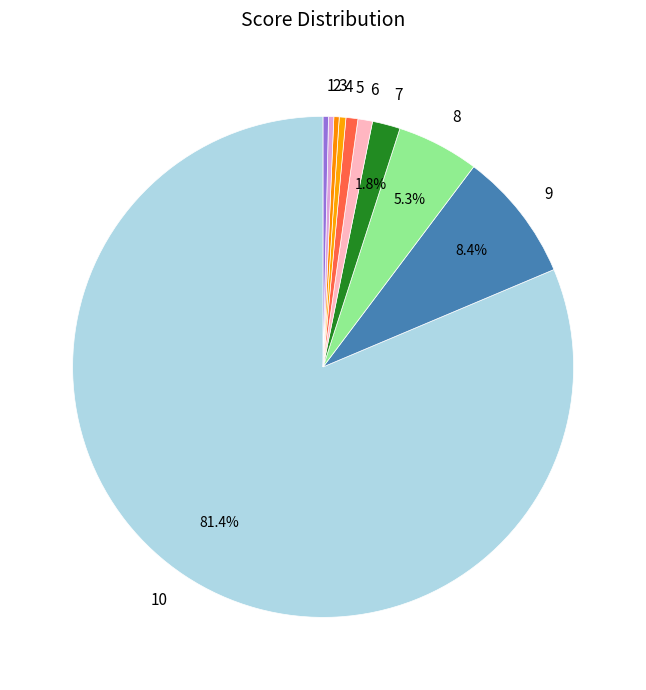

How much of the chart is everything except 9?

91.6%